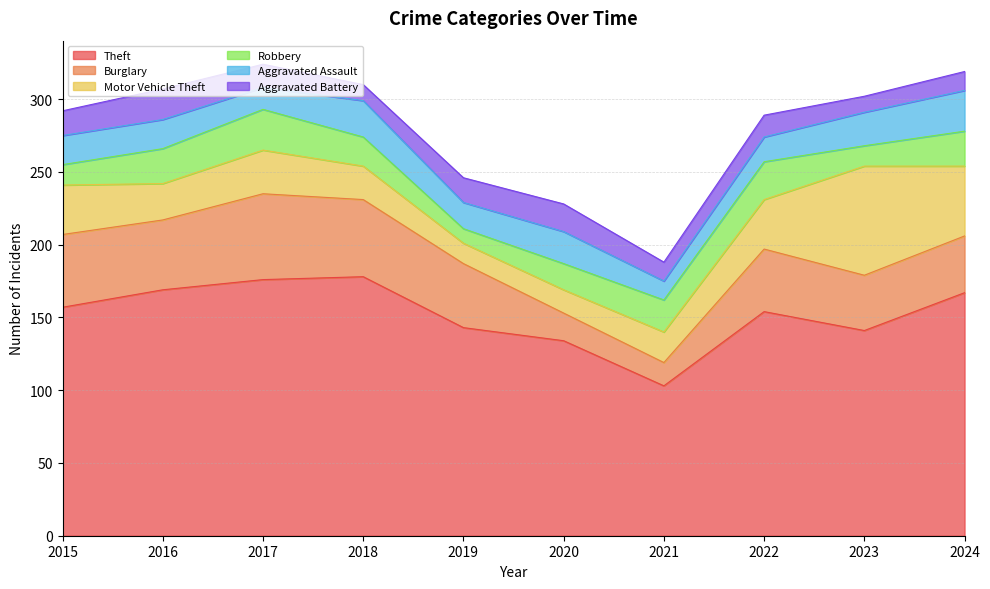

True or false: Aggravated Battery has a value of 16 at 2017.

True